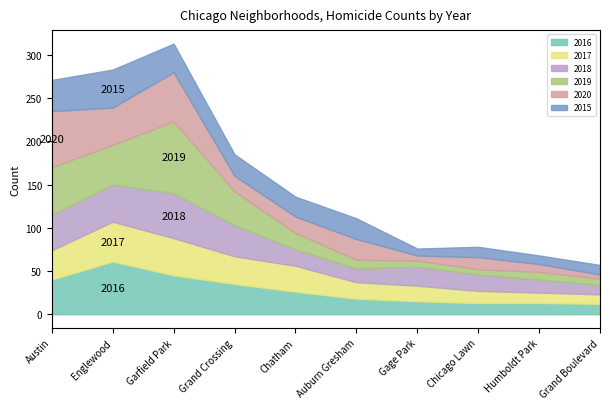

How many times do 2017 and 2020 cross each other?

5